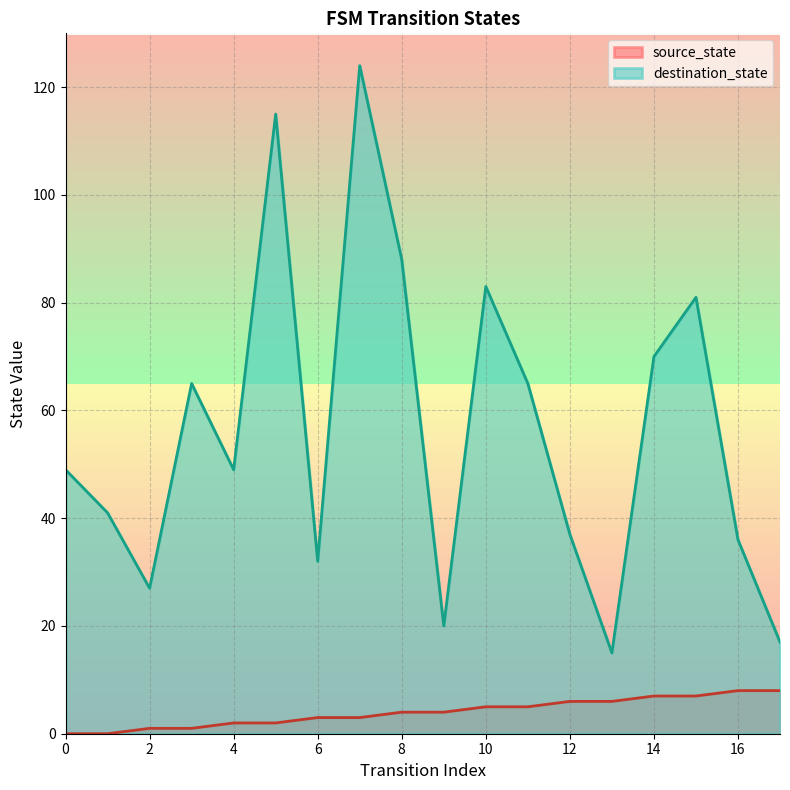

Which series has the largest total across all categories?

destination_state